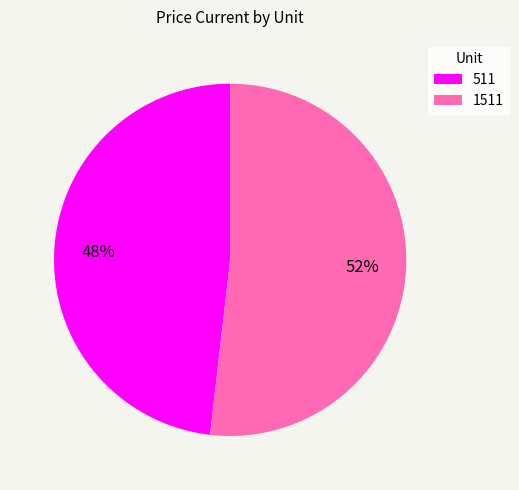

Which slice is the largest?

1511